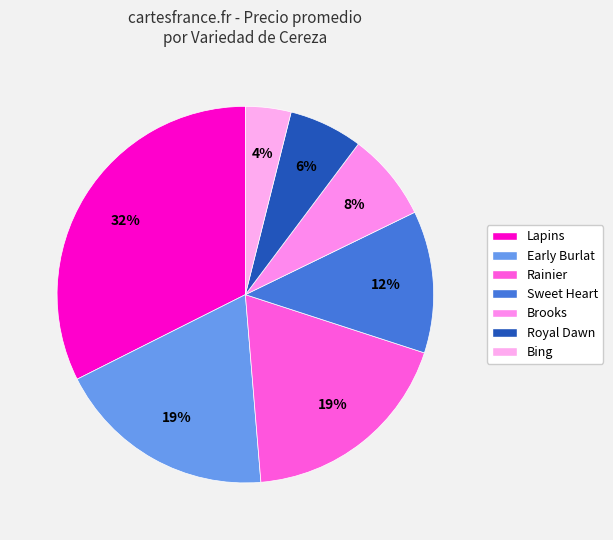

Is there any slice that represents more than half of the pie?

No